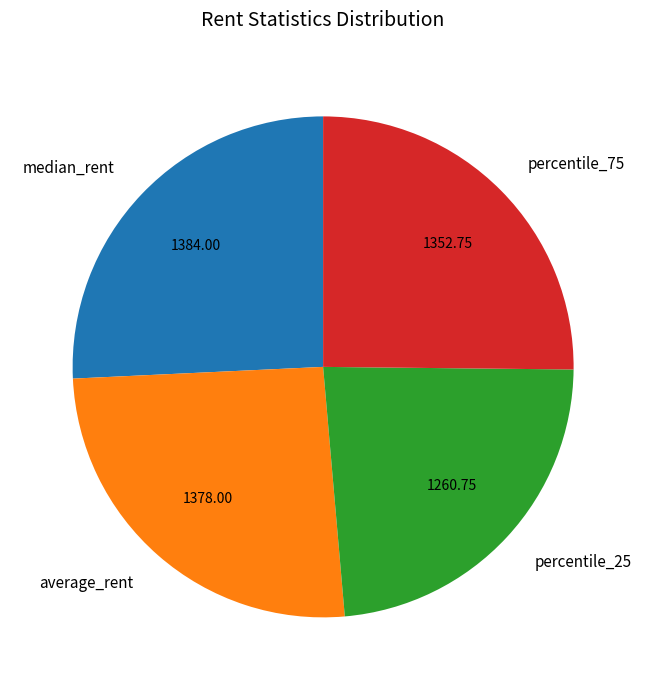

Approximately how many times larger is the value at median_rent compared to percentile_75?

1.0